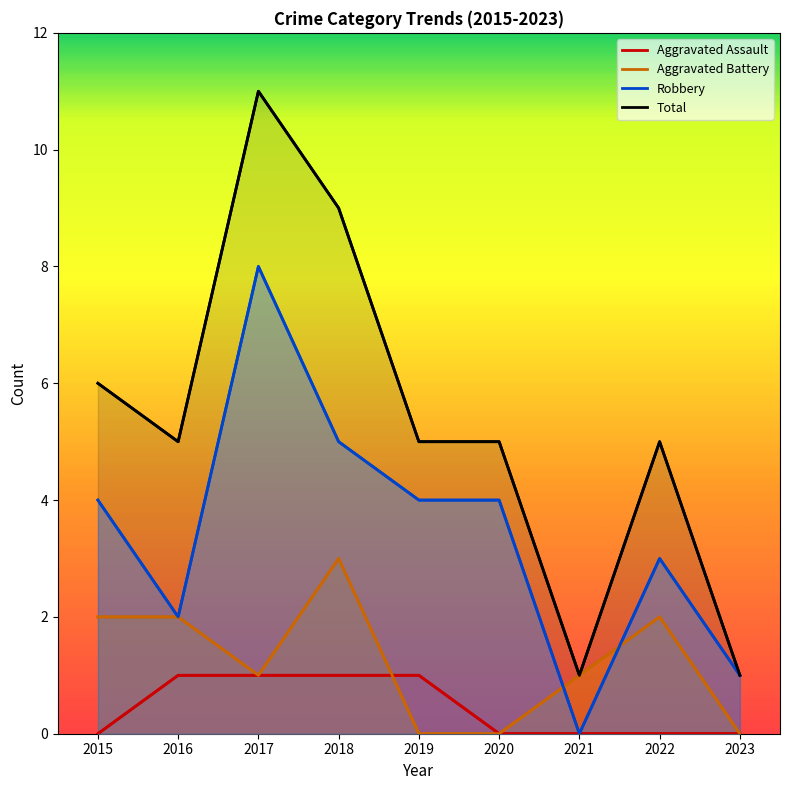

What is the difference between the maximum and minimum values in the Total series?

10